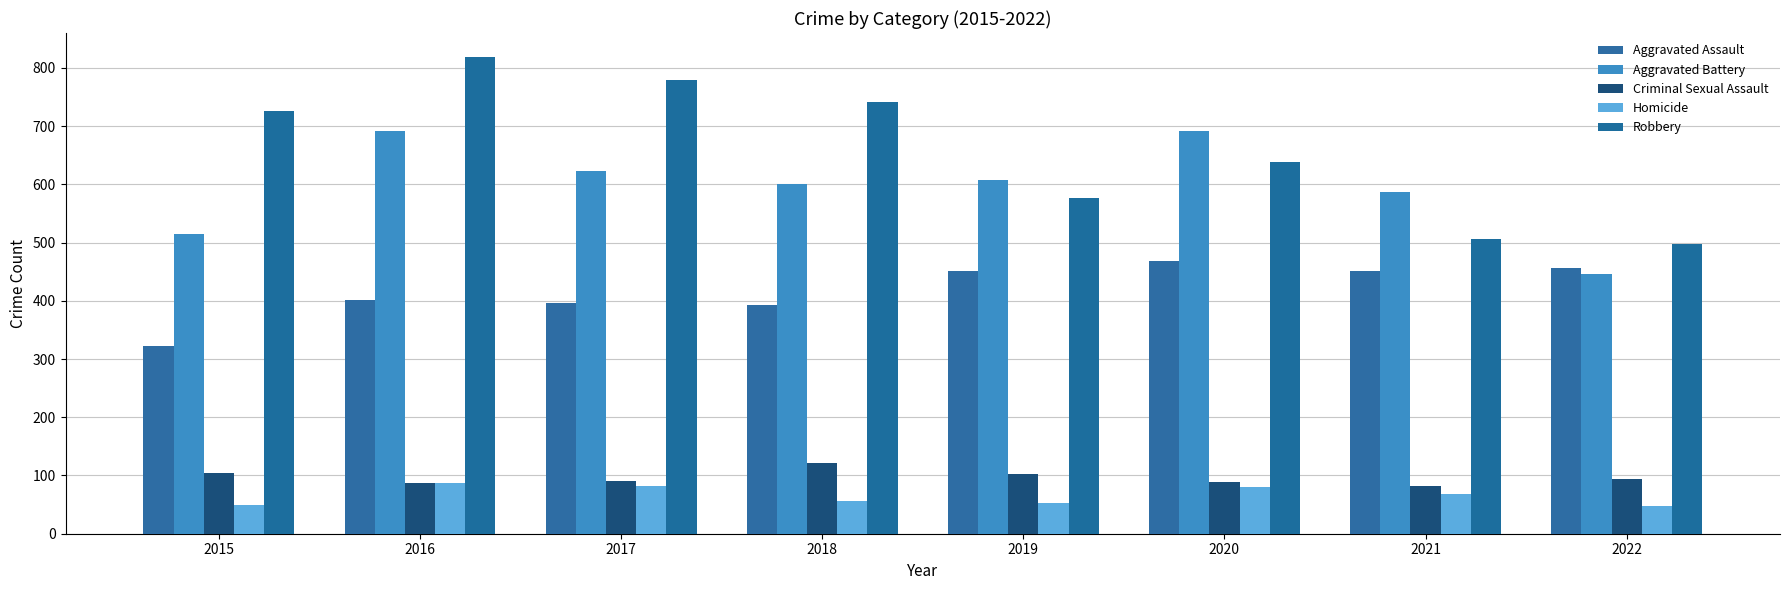

True or false: Homicide has a value of 50 at 2015.

True